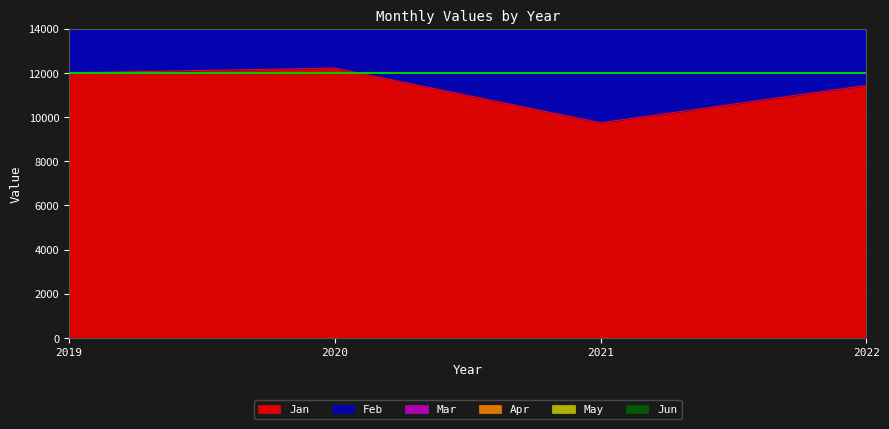

The Jan series shows 16109.0 at 2022. True or false?

False